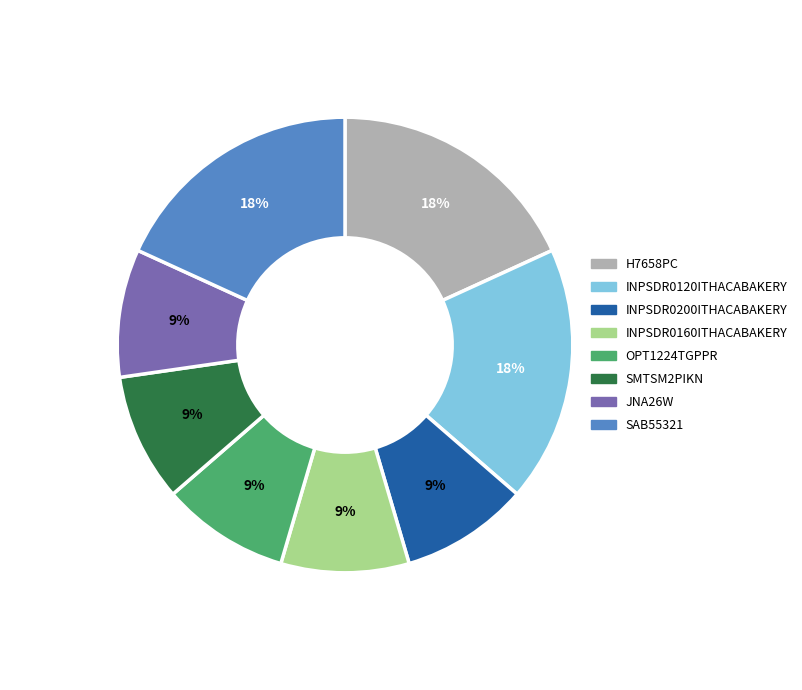

Is it true that SAB55321 is 18% of the pie?

True